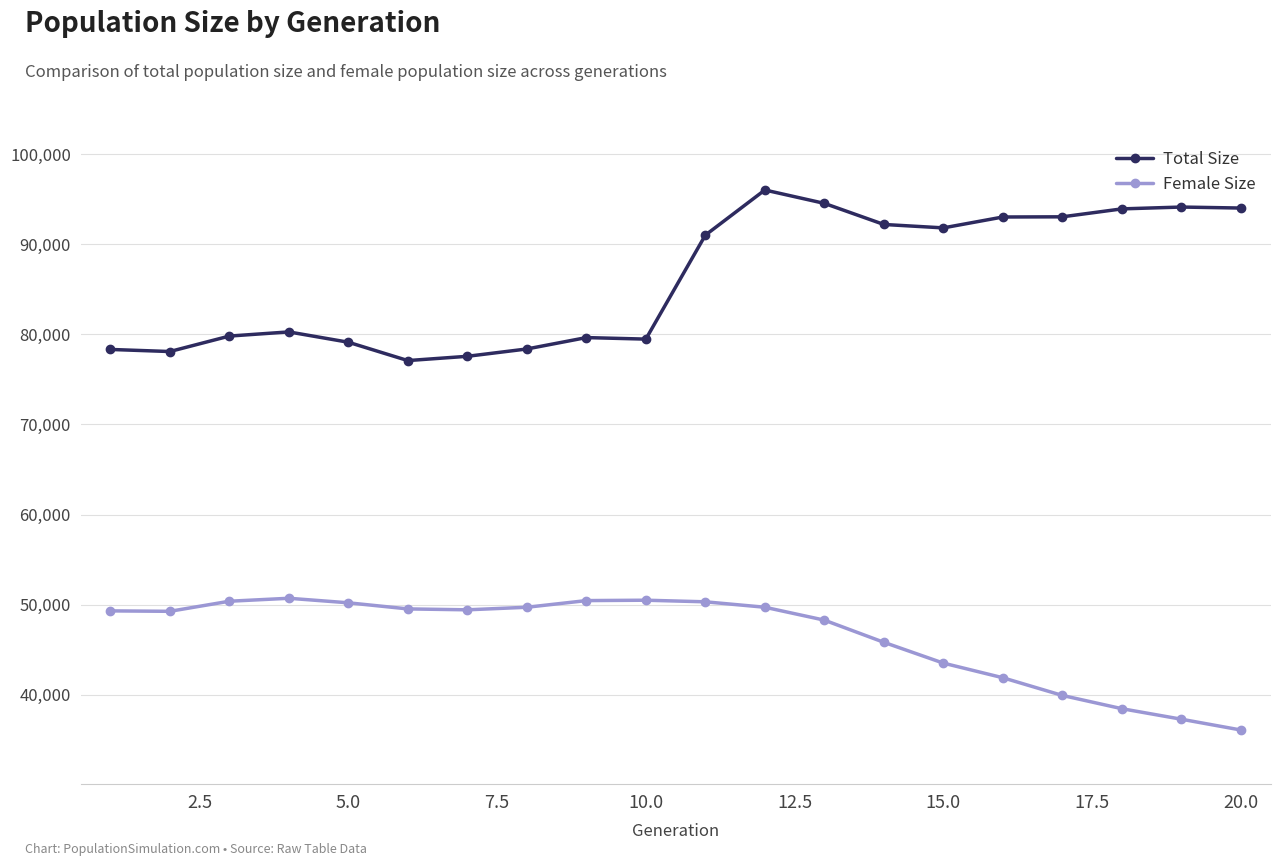

What is the greatest value displayed?

96004